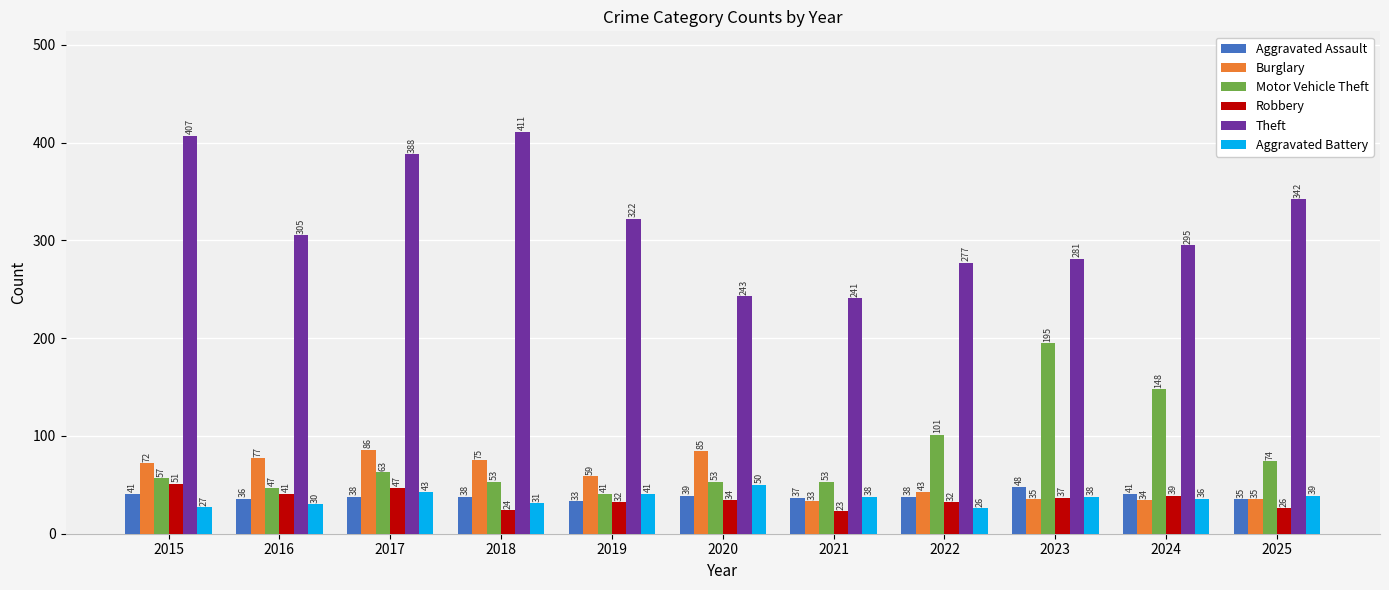

Between 2020 and 2024, which series saw the biggest shift?

Motor Vehicle Theft